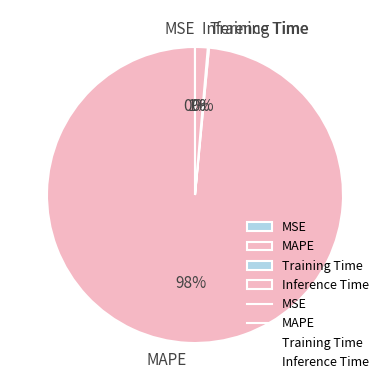

What percentage is the Inference Time slice, to the nearest percent?

1%